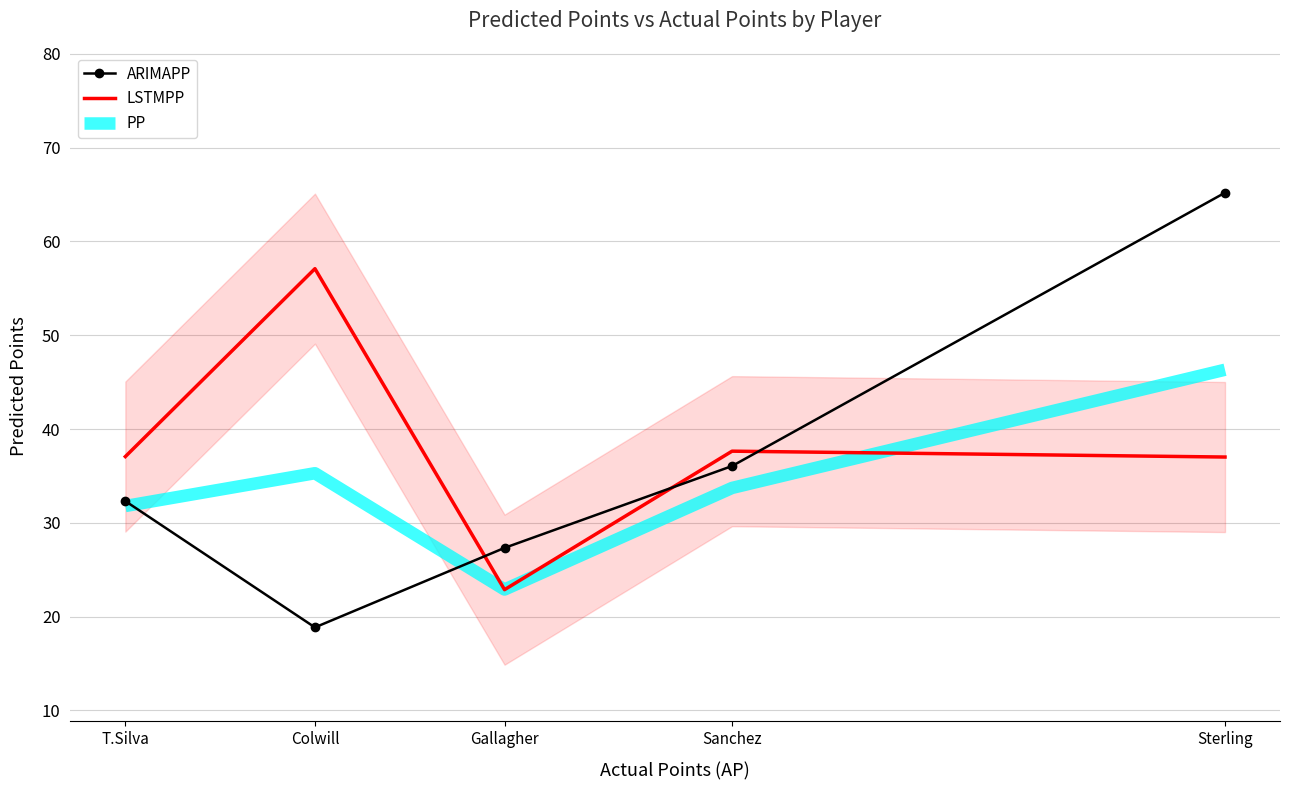

What is the sum of the ARIMAPP values at Gallagher and Colwill?

46.2